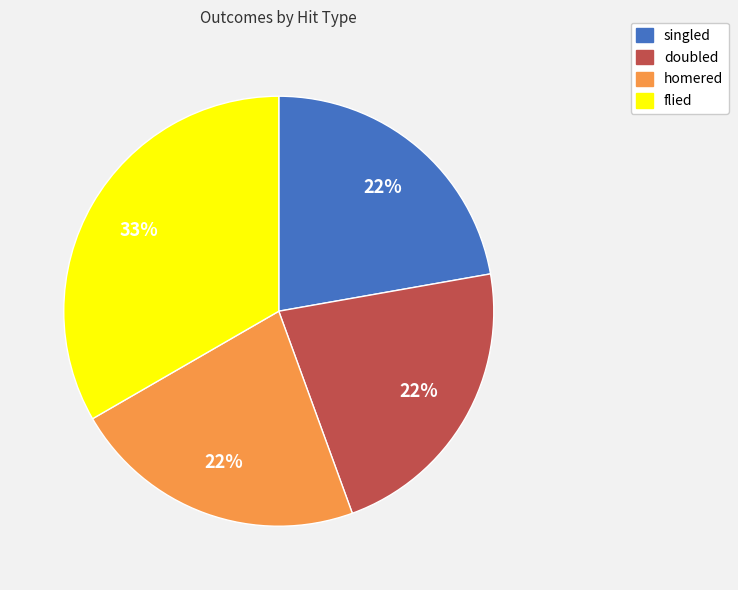

What percentage is the doubled slice, to the nearest percent?

22%